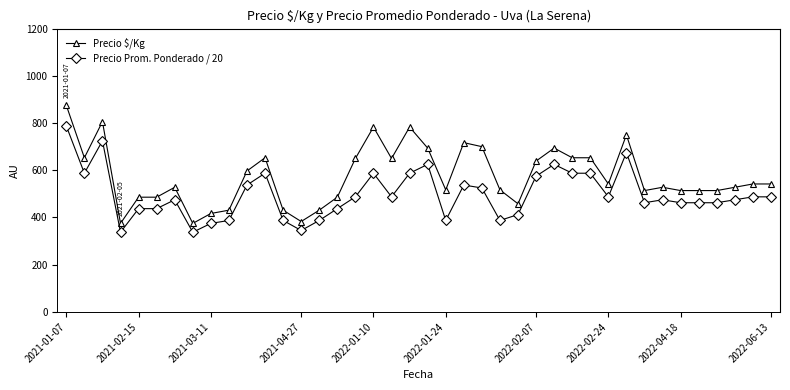

Which series has the largest range (max minus min)?

Precio $/Kg